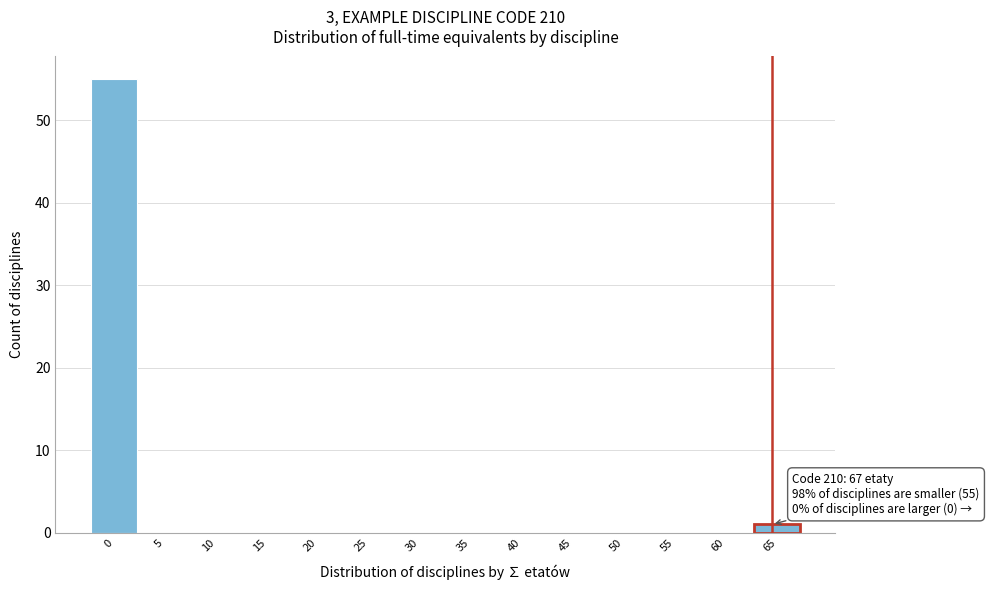

Reading left to right, what are all the values shown in this chart?

0=55	5=0	10=0	15=0	20=0	25=0	30=0	35=0	40=0	45=0	50=0	55=0	60=0	65=1